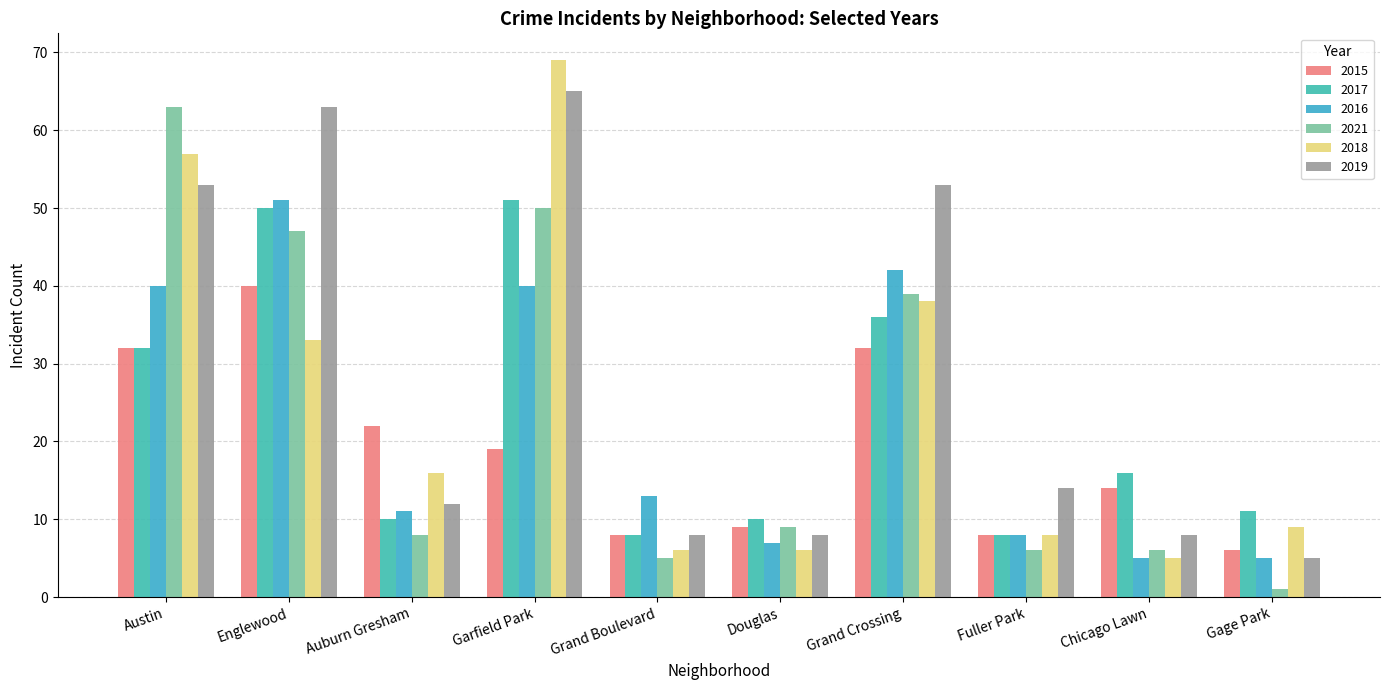

Where is 2021 nearest to the value 32?

Grand Crossing